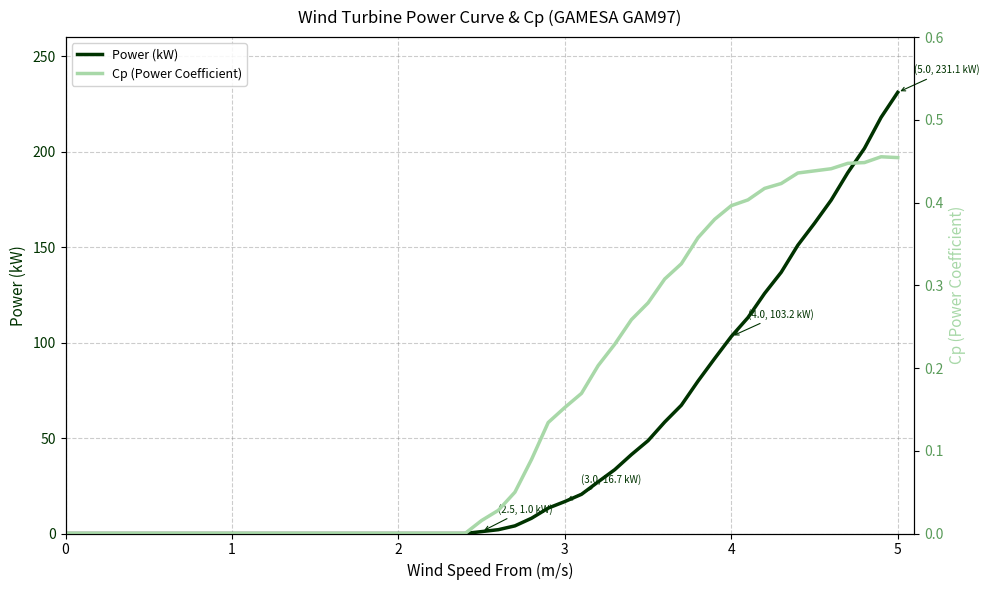

True or false: Power (kW) has more than 2 points higher than both neighbors.

False